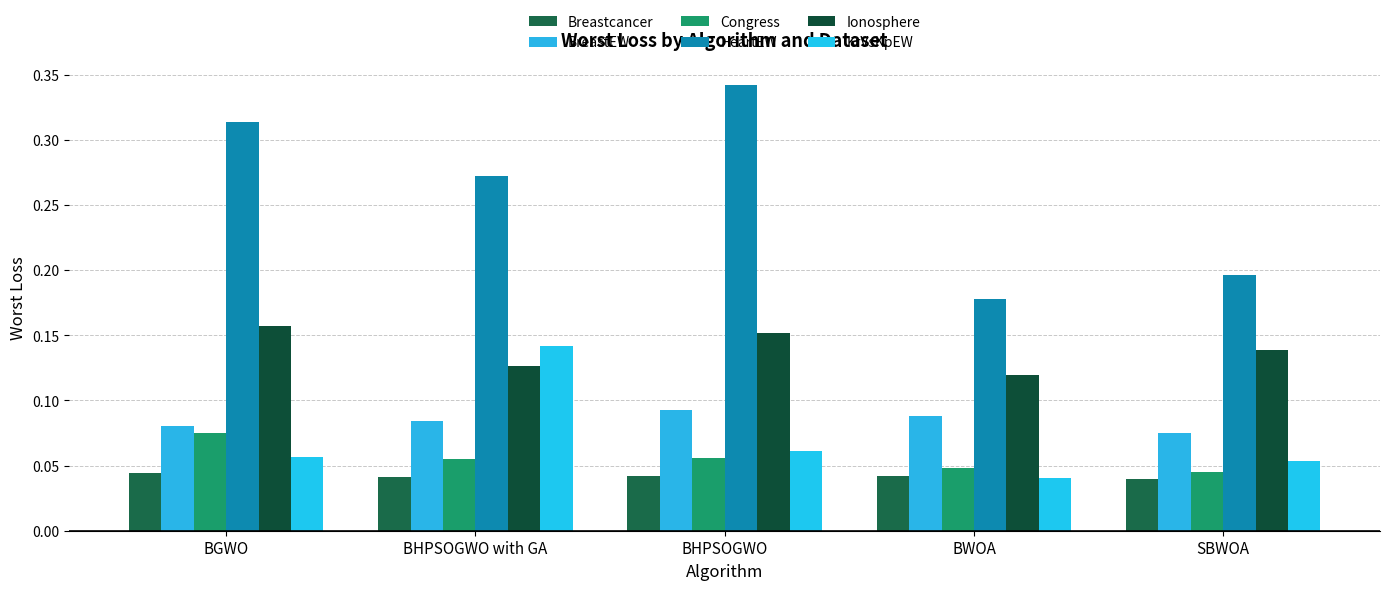

How many bars are there in each group?

6